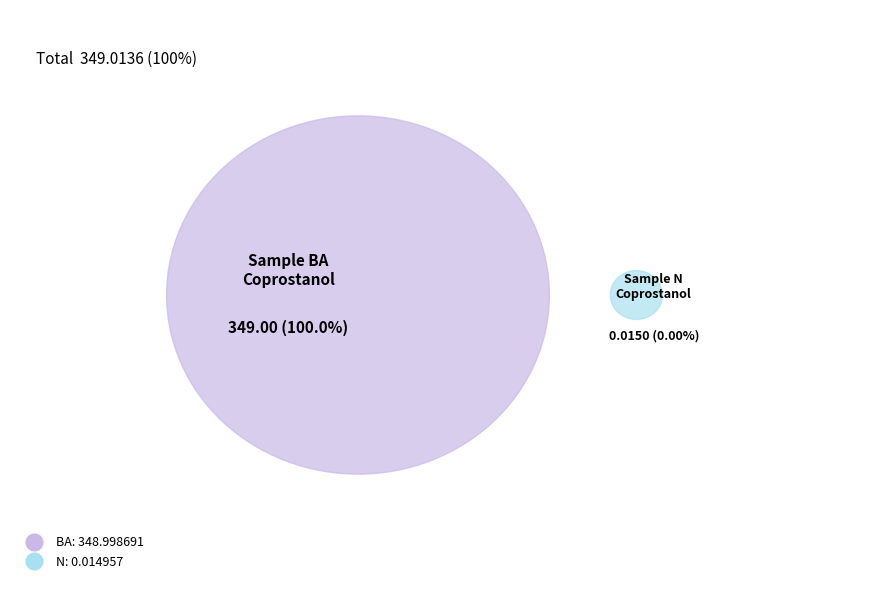

How many segments does this pie chart have?

2